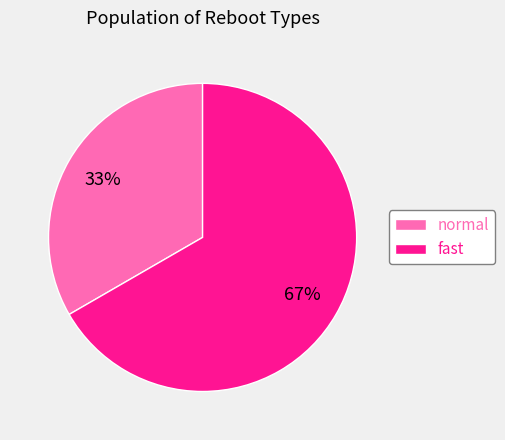

Is the sum of normal and fast greater than half?

Yes